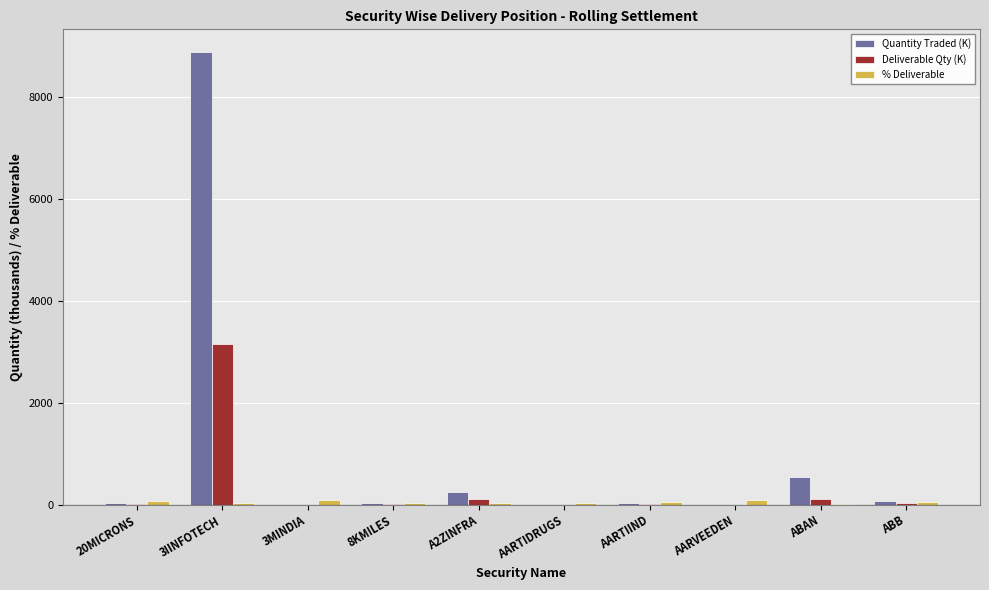

Is the value of Quantity Traded (K) at ABAN greater than the value of % Deliverable at ABB?

Yes